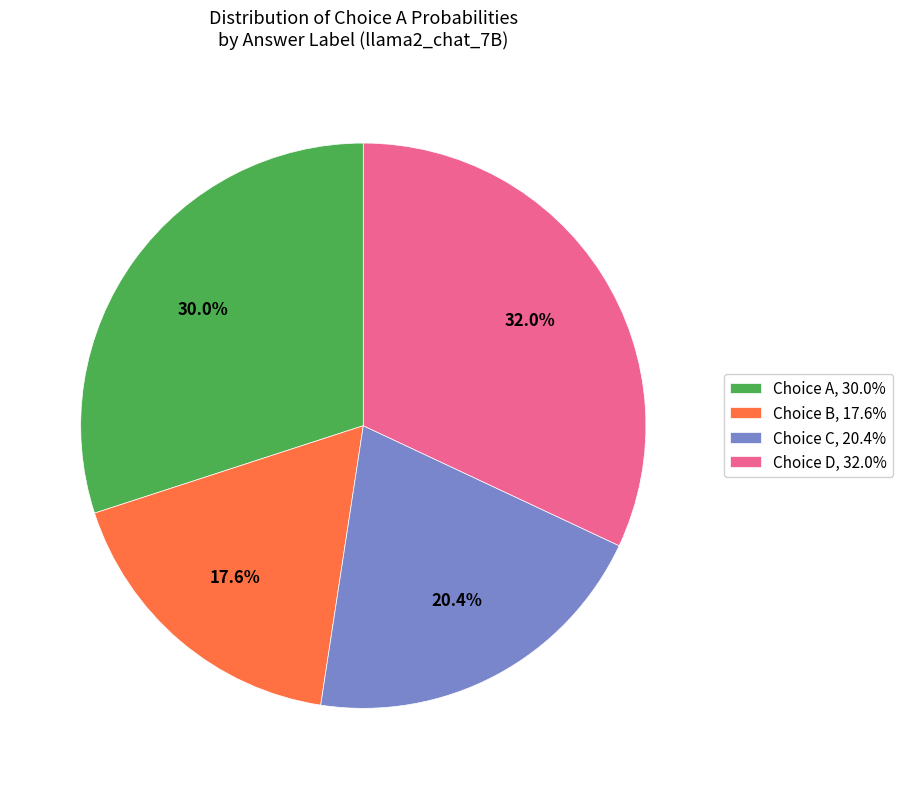

Count the number of slices in the pie.

4